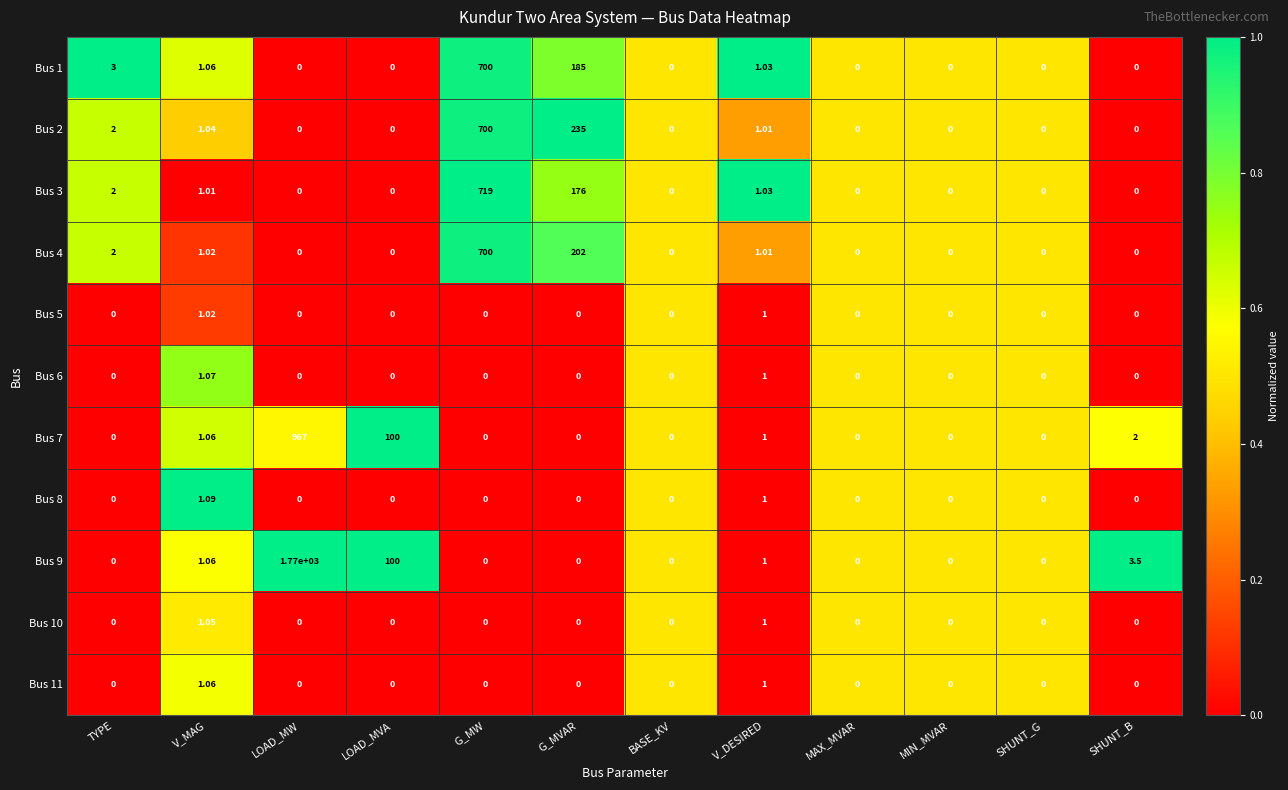

At which category is the sum across all series the highest?

G_MW